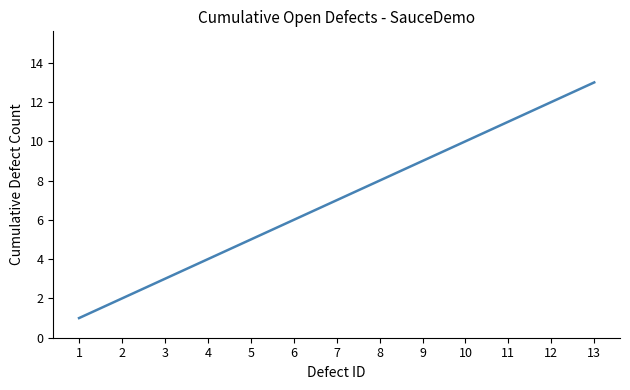

What is the change in value from 6 to 12?

+6